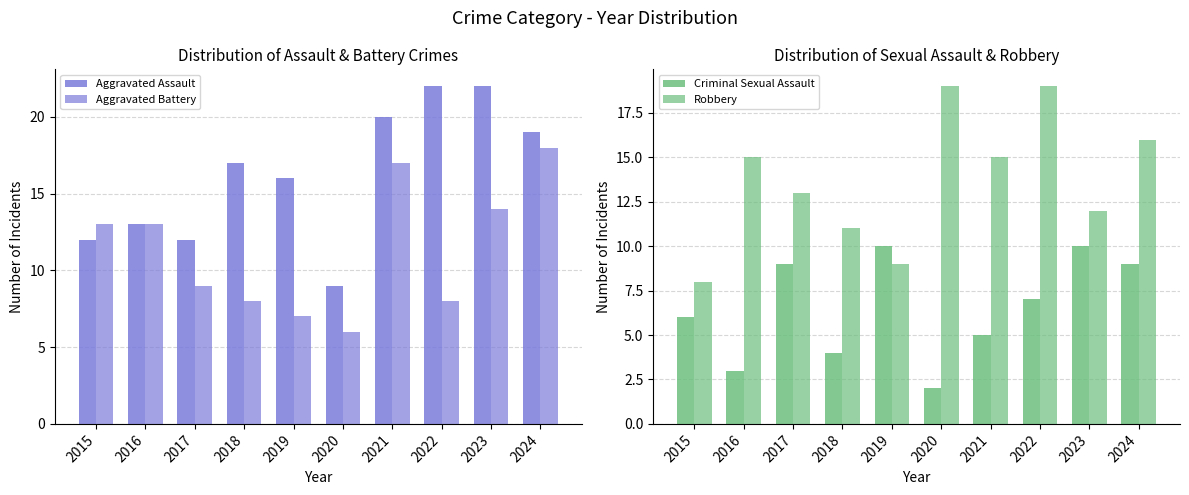

What is the difference between the Aggravated Battery values at 2017 and 2018?

1